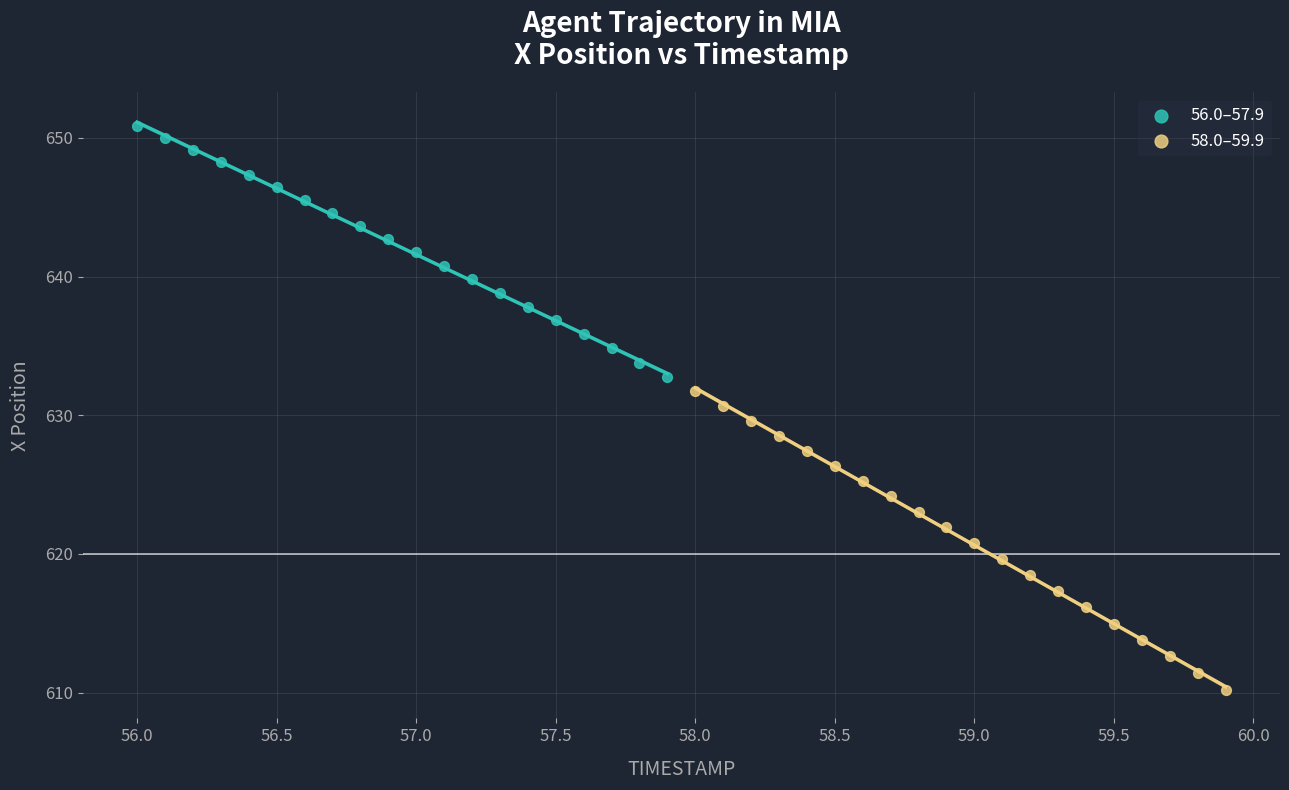

Which series contains the lowest Y value?

58.0–59.9